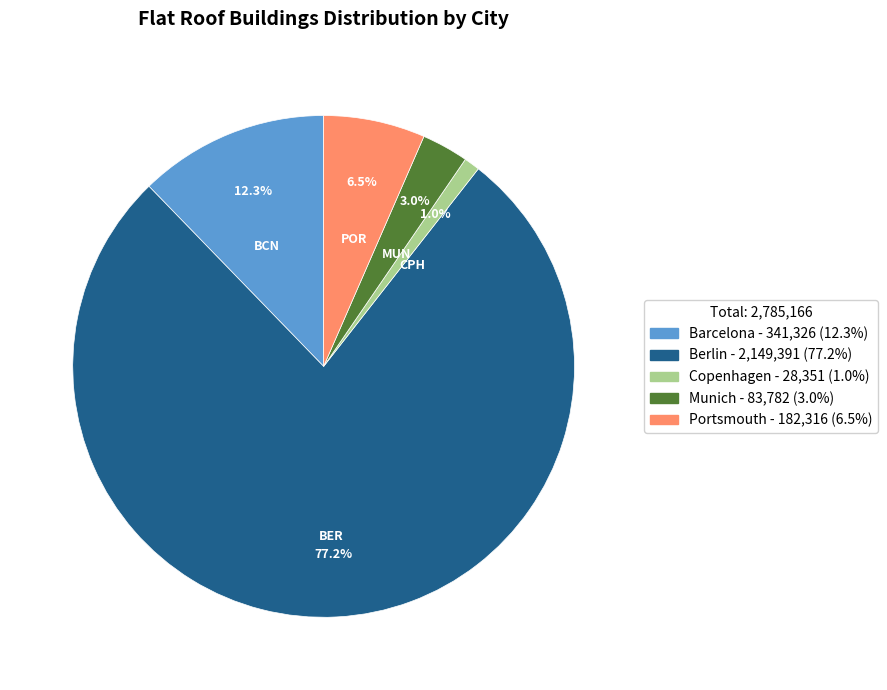

Between Copenhagen and Portsmouth, which is larger?

Portsmouth